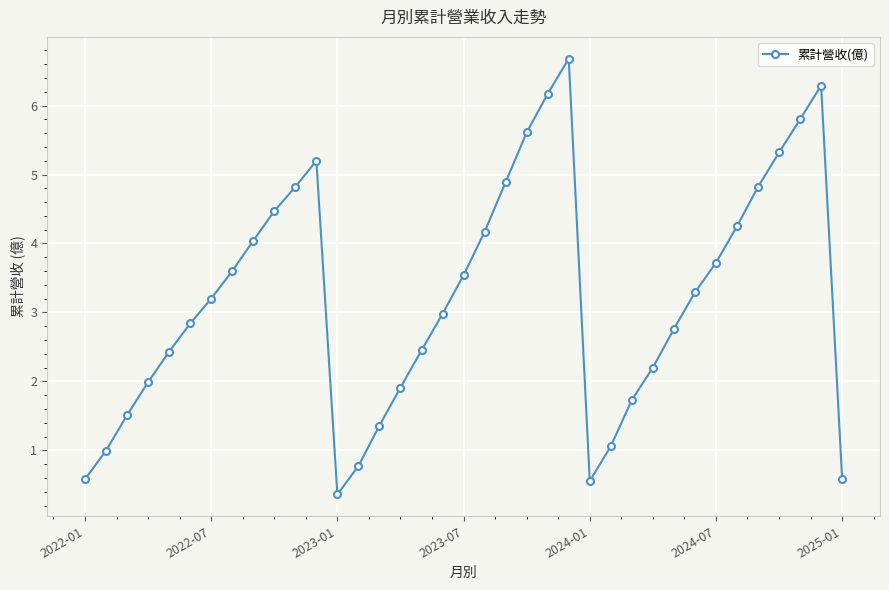

True or false: there are more than 1 points higher than both neighbors.

True